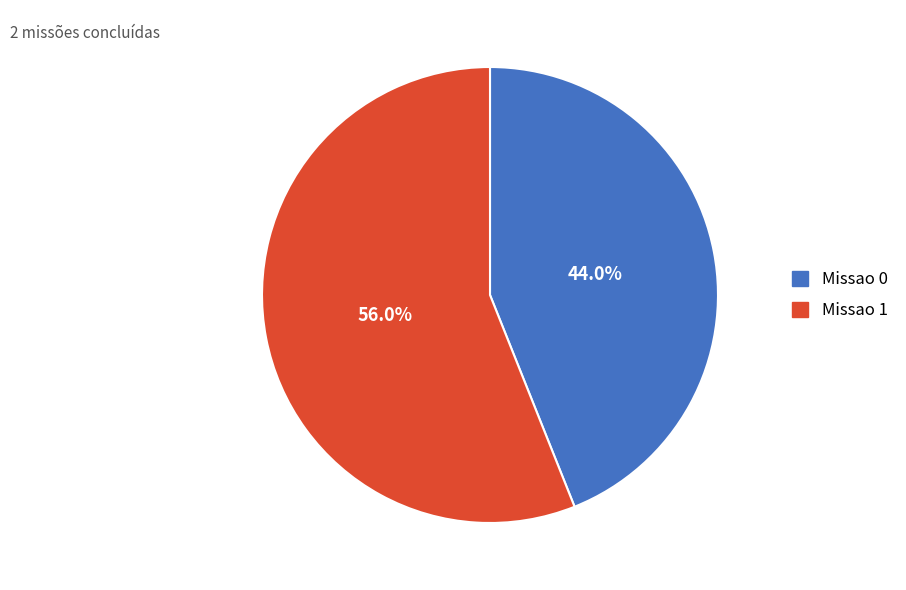

Which category has the biggest portion of the pie?

Missao 1